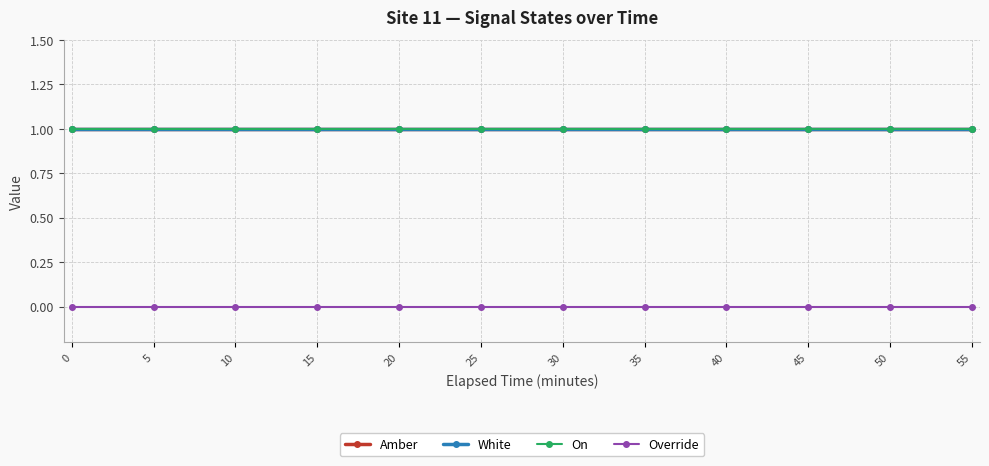

Which series has the largest range (max minus min)?

Amber